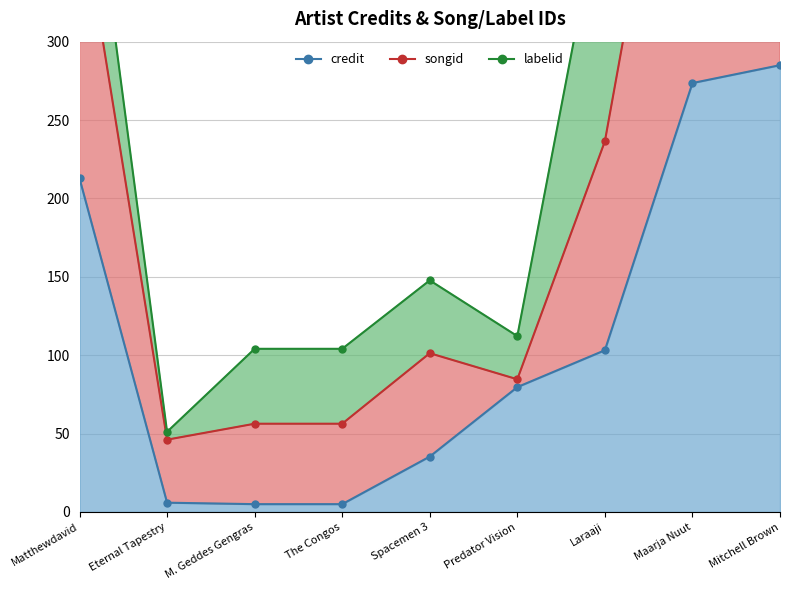

What is the sum of all credit values?

1005.5